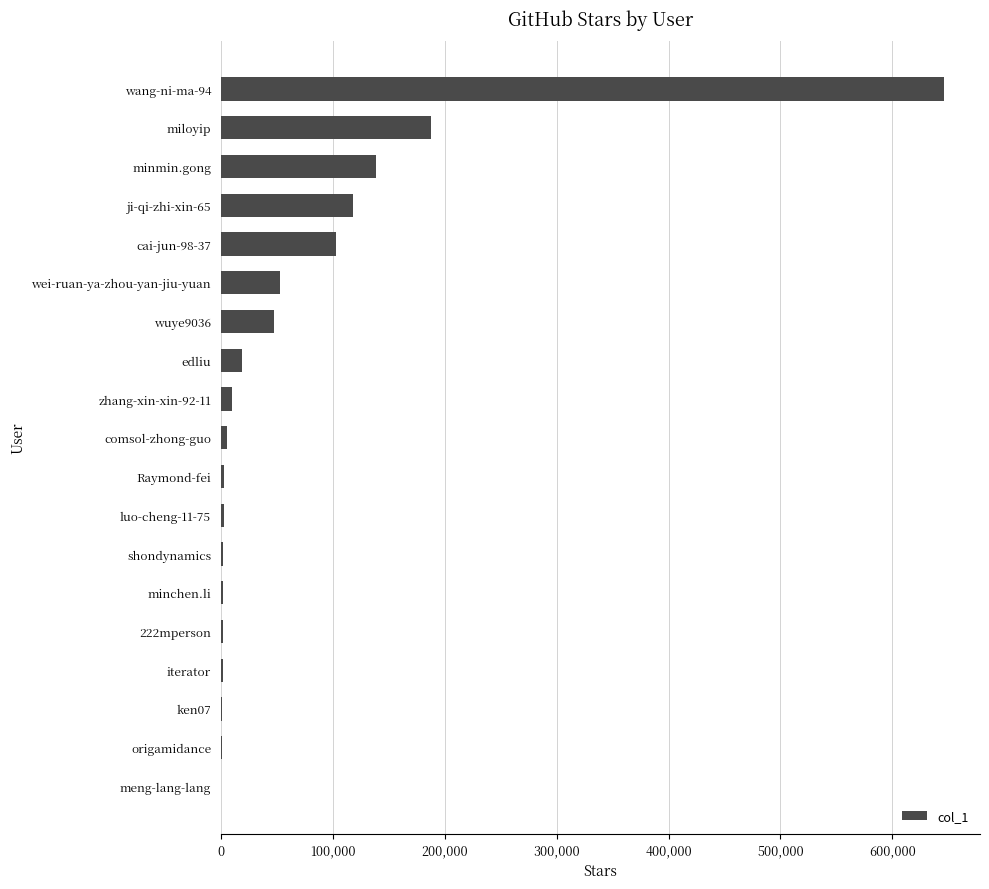

Where is the data nearest to the value 322975?

miloyip